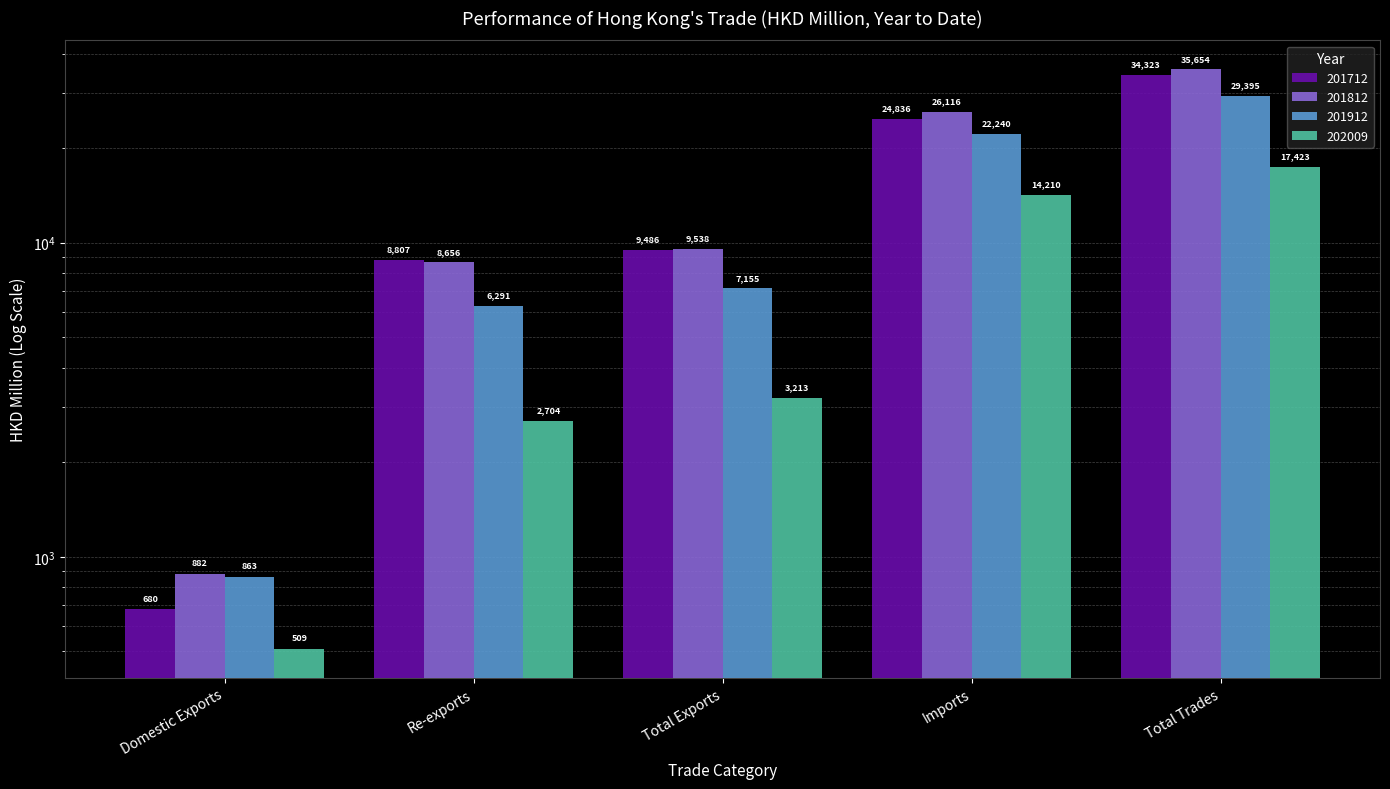

What is the difference between the second highest and second lowest values in the 201812 series?

17459.8